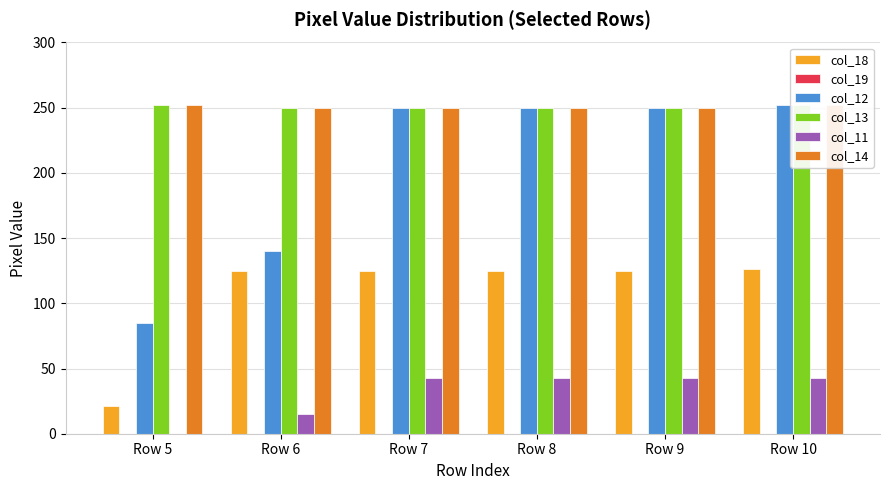

Which series has the largest total across all categories?

col_13